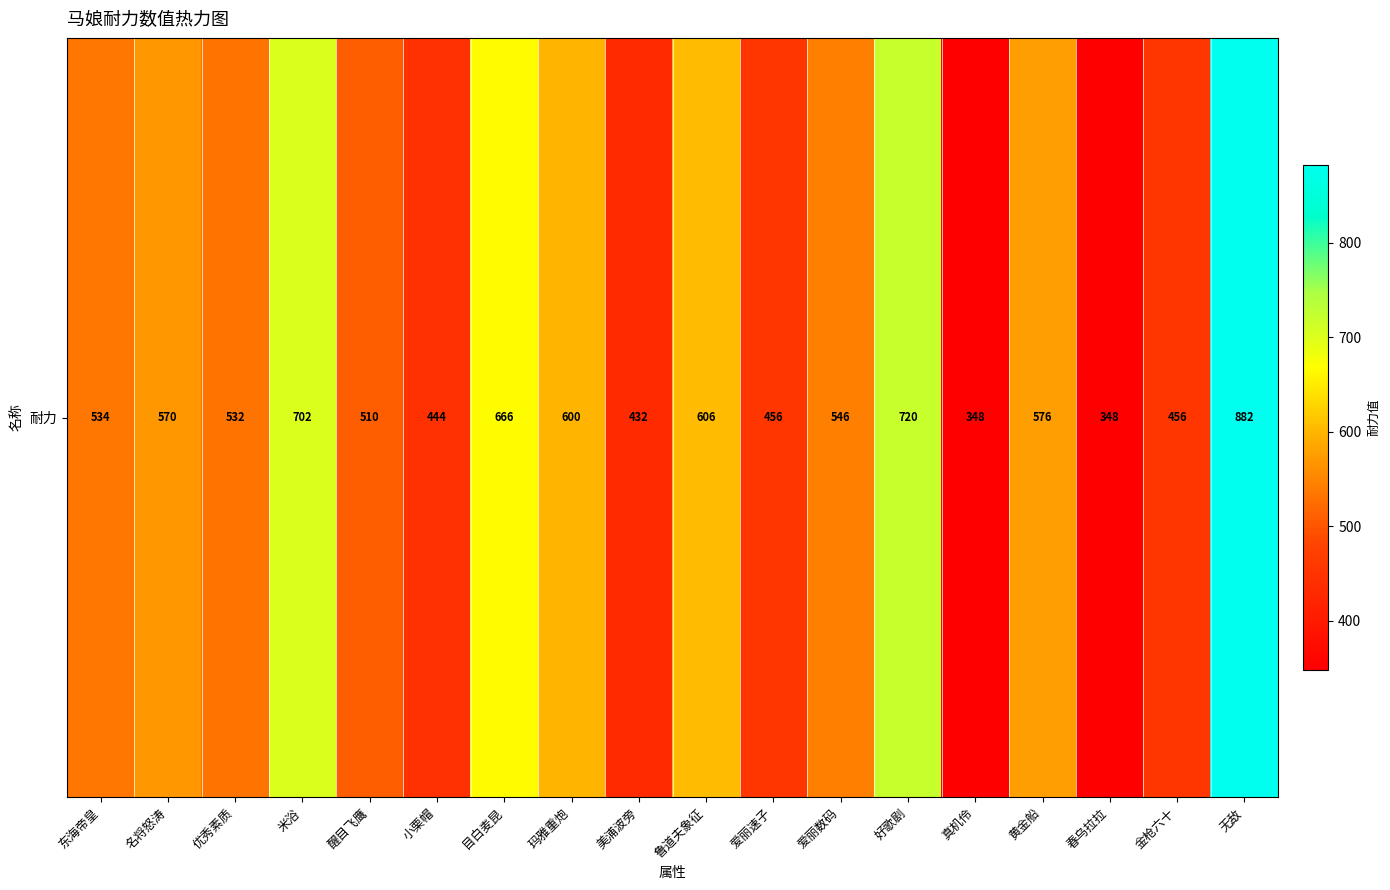

Rank the categories by value from highest to lowest.

无敌, 好歌剧, 米浴, 目白麦昆, 鲁道夫象征, 玛雅重炮, 黄金船, 名将怒涛, 爱丽数码, 东海帝皇, 优秀素质, 醒目飞鹰, 爱丽速子, 金枪六十, 小栗帽, 美浦波旁, 真机伶, 春乌拉拉